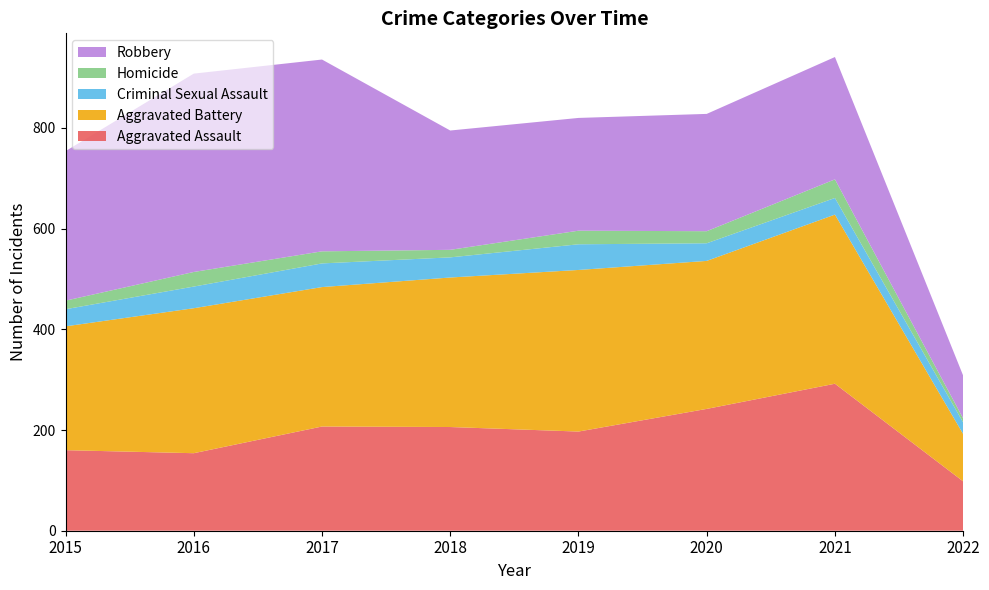

Reading left to right, transcribe all the data shown in this chart.

Aggravated Assault: 160	154	207	206	197	242	292	98
Aggravated Battery: 246	288	277	297	321	294	336	94
Criminal Sexual Assault: 34	43	47	40	51	35	33	23
Homicide: 17	29	24	15	27	24	37	8
Robbery: 297	394	381	237	224	233	243	85